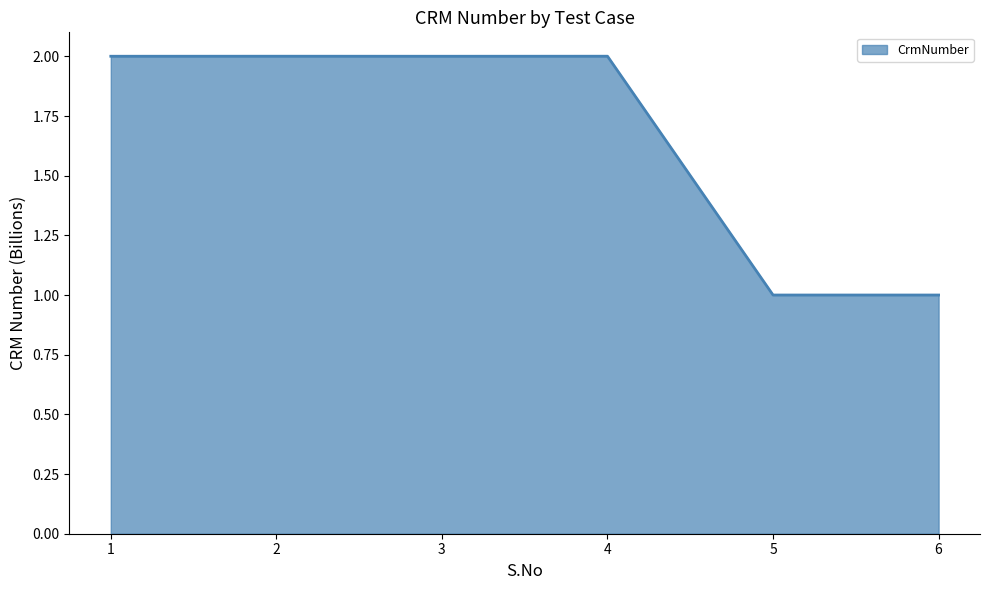

What is the sum of all values?

10.0